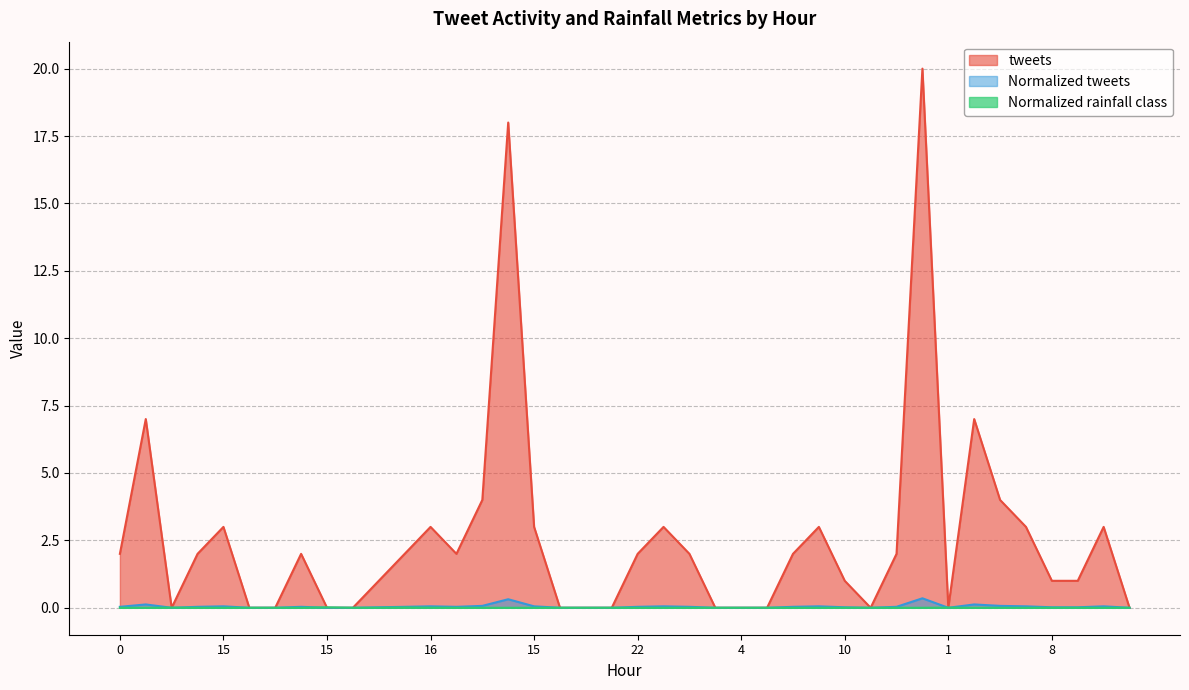

Between 18 and 23, which is larger?

18